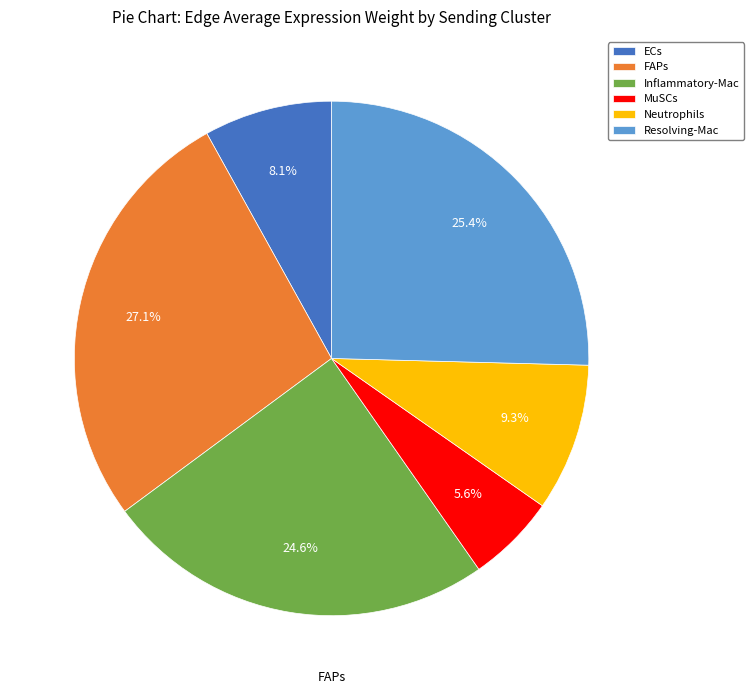

Is it true that FAPs is 14% of the pie?

False